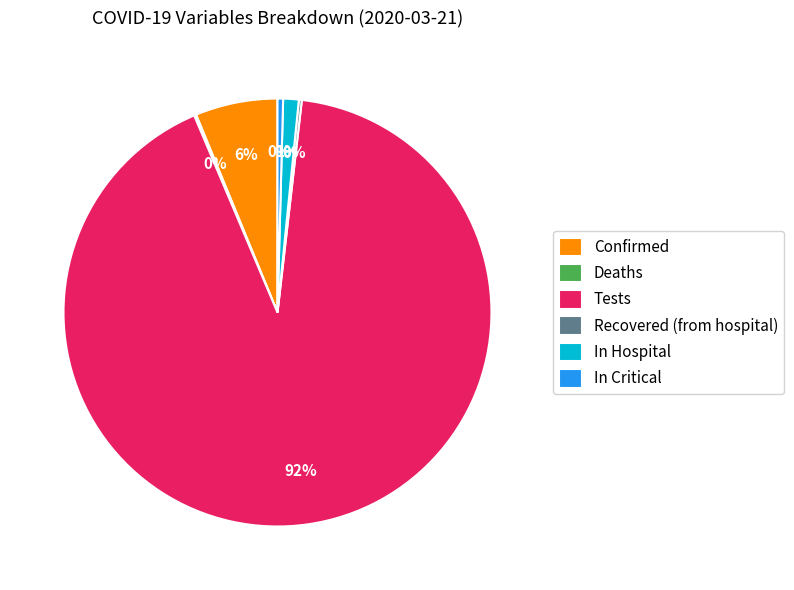

The In Critical slice represents 0% of the pie. True or false?

True